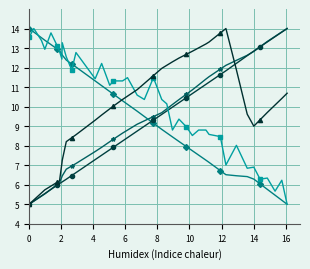

What is the maximum value shown in the chart?

14.0